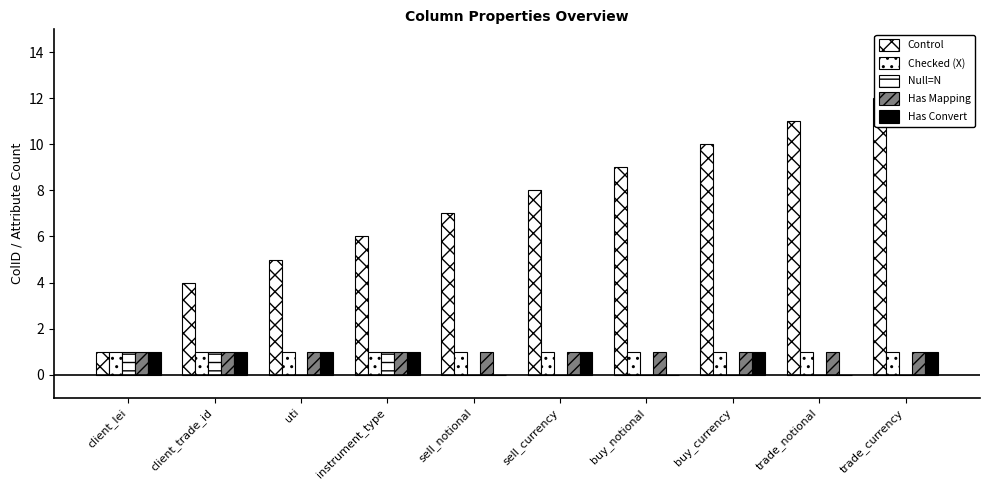

Count the Null=N values in the range 0 to 1.

10